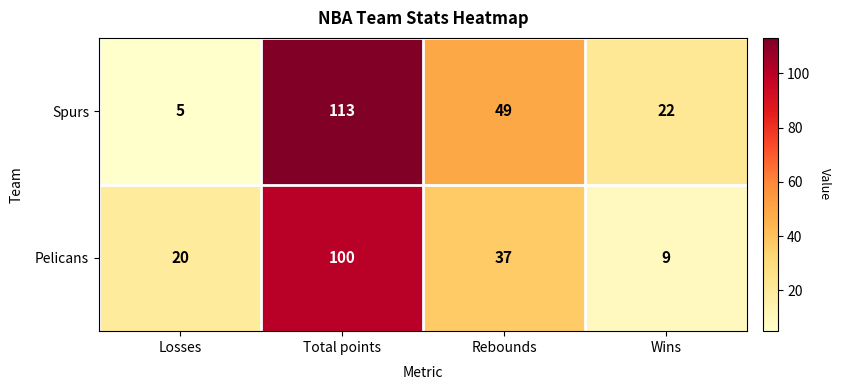

Count the Pelicans values in the range 20 to 100.

3